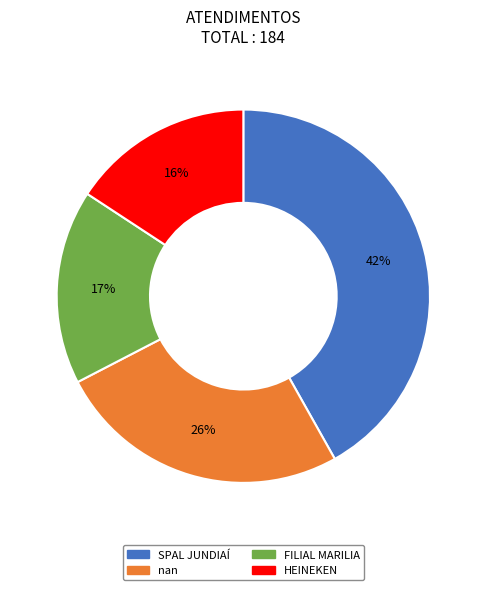

What percentage is the SPAL JUNDIAÍ slice, to the nearest percent?

42%